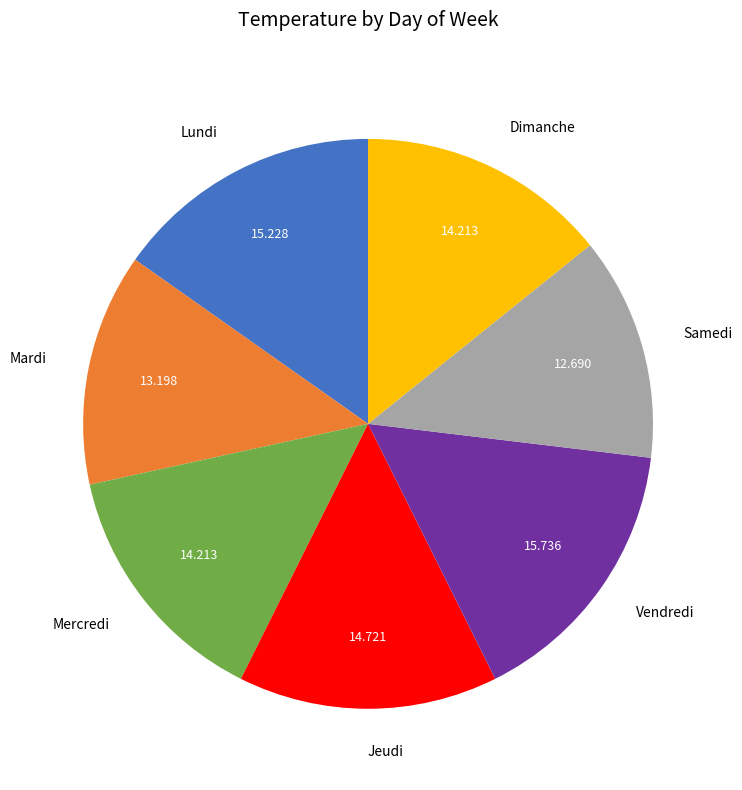

Count the number of slices in the pie.

7